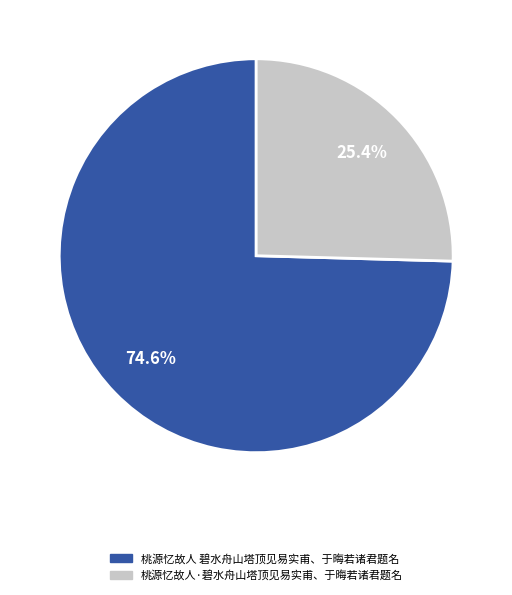

Which category accounts for the majority?

桃源忆故人 碧水舟山塔顶见易实甫、于晦若诸君题名